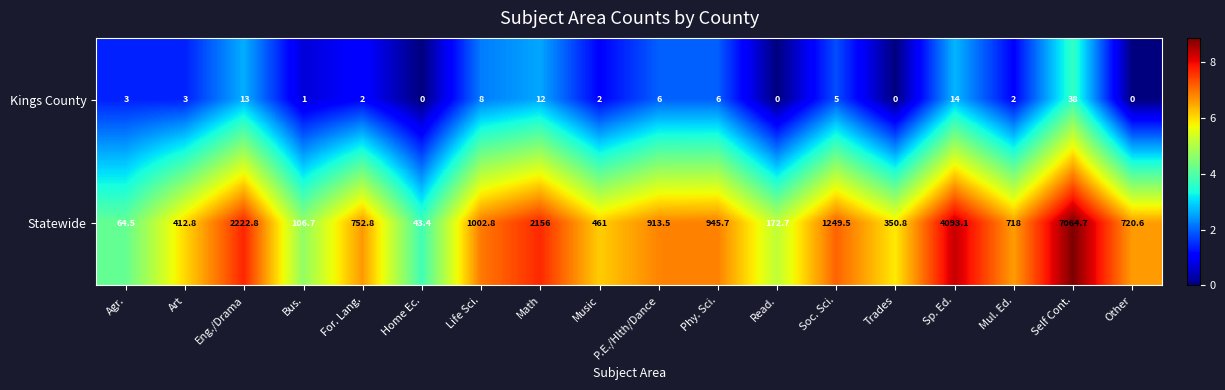

Is the value of Statewide at Life Sci. greater than the value of Kings County at Music?

Yes